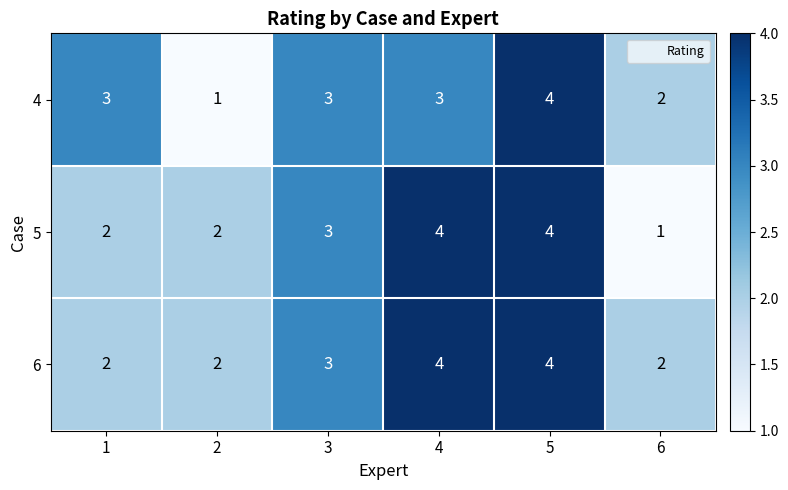

At how many categories does at least one series exceed 1?

6